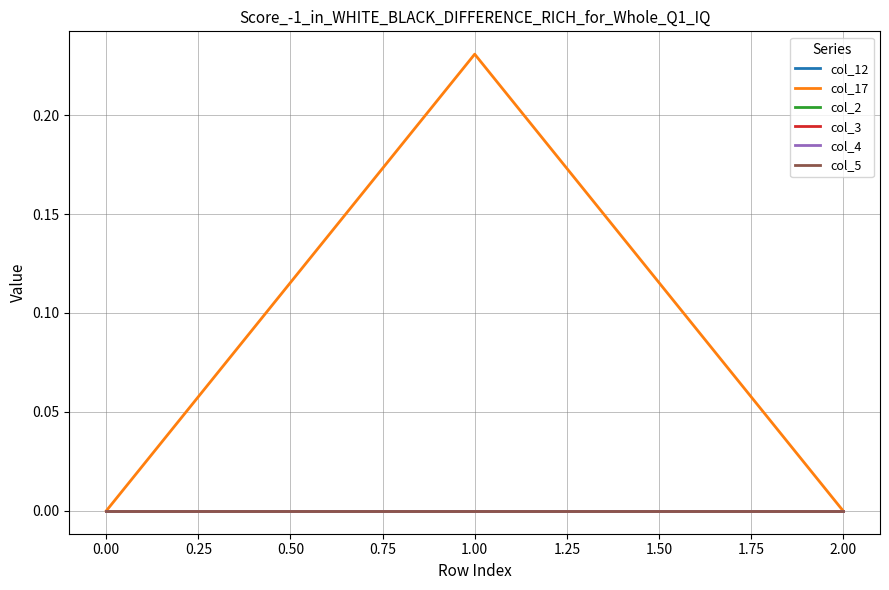

How many lines are shown in the chart?

6